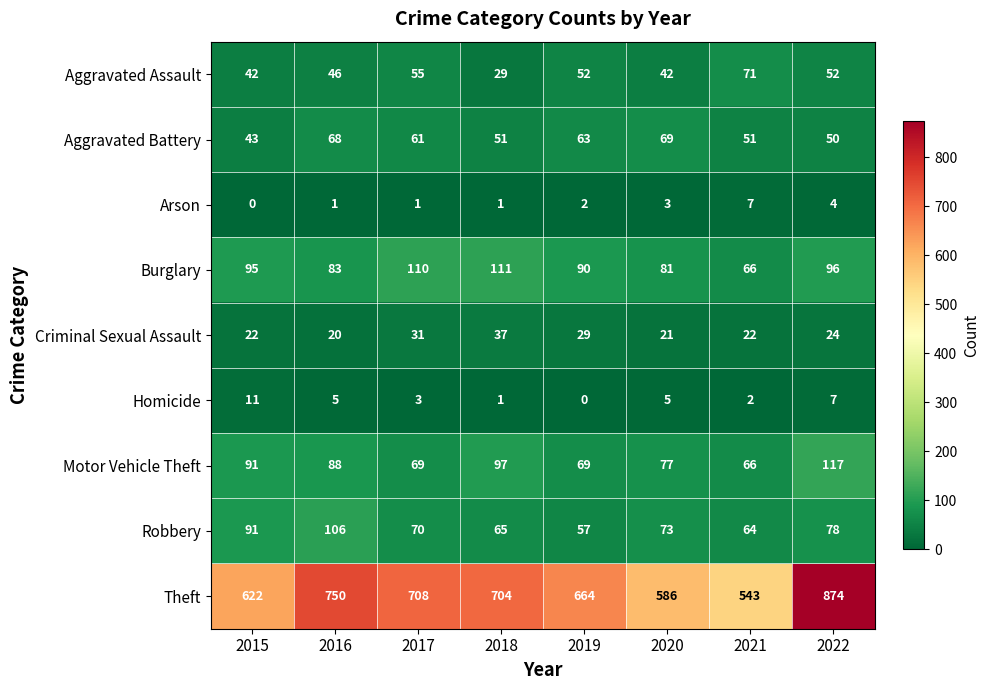

What is the difference between the second highest and minimum values in the Criminal Sexual Assault series?

11